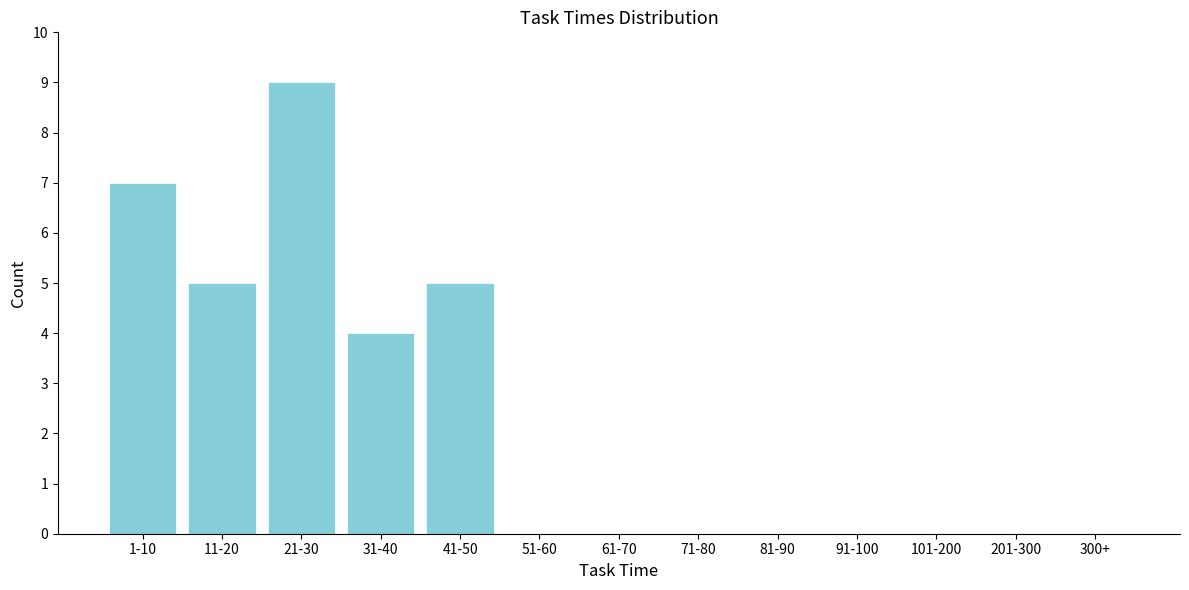

Reading right to left, what are all the values shown in this chart?

300+=0	201-300=0	101-200=0	91-100=0	81-90=0	71-80=0	61-70=0	51-60=0	41-50=5	31-40=4	21-30=9	11-20=5	1-10=7